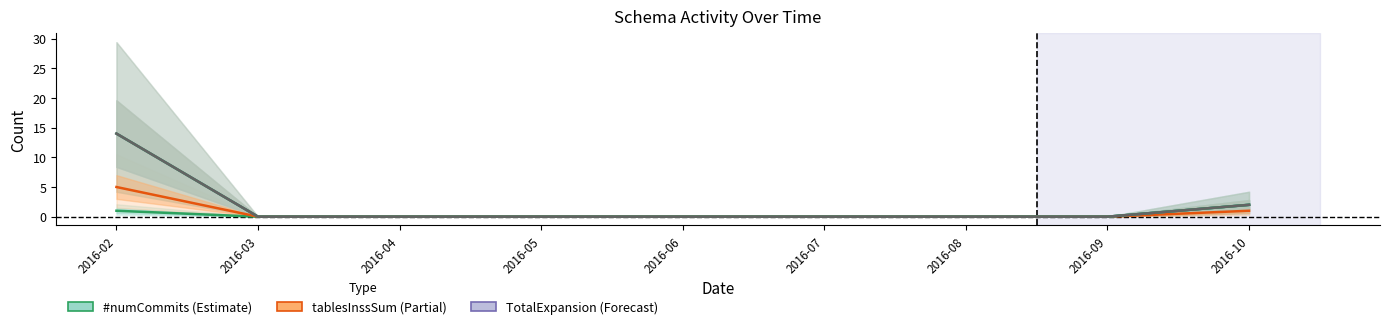

The value of #numCommits at 2016-06 is 0. True or false?

True